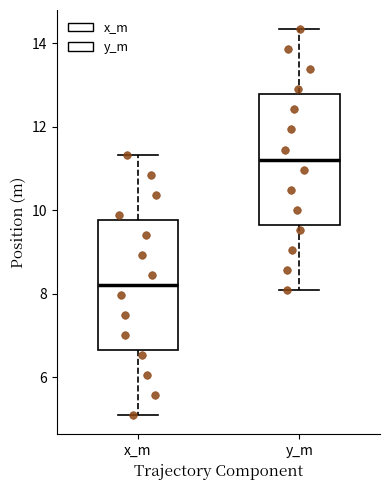

Reading left to right, transcribe this box plot: for each box, give where its median line is, the range the box spans, and where its two whiskers end, as read against the y-axis. The values are not printed on the chart, so give them approximately, as read against the axis.

x_m: median 8.2, box 6.6 to 9.8, whiskers 5.2 to 11.4
y_m: median 11.2, box 9.6 to 12.8, whiskers 8.2 to 14.4